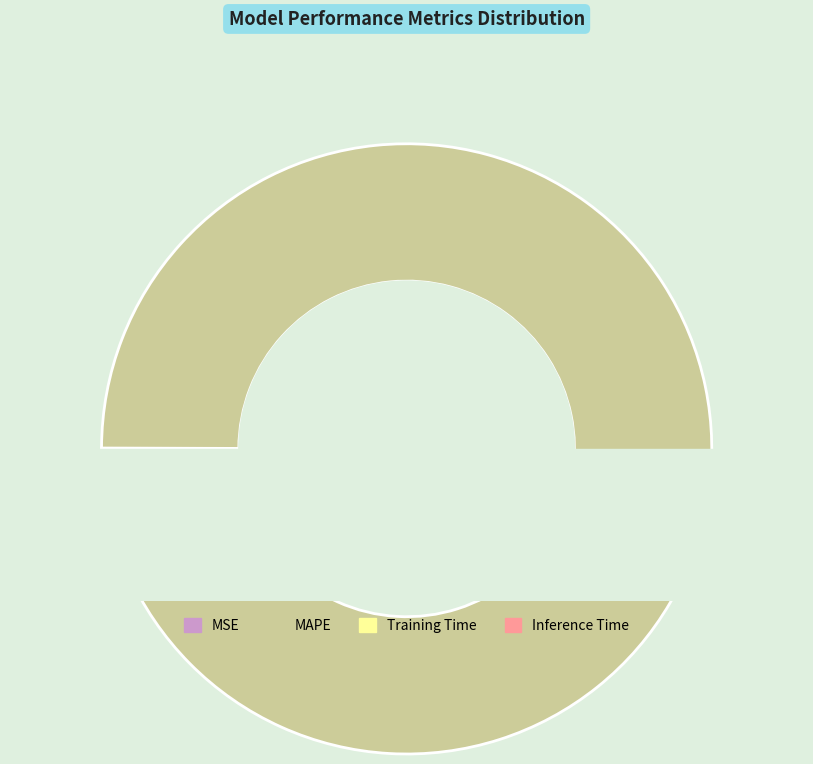

Rank the categories by value from highest to lowest.

MAPE, Inference Time, Training Time, MSE